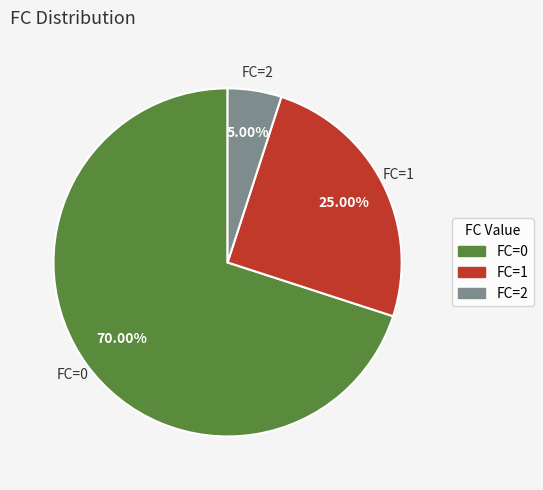

What is the ratio of the value at FC=0 to the value at FC=2?

14.0